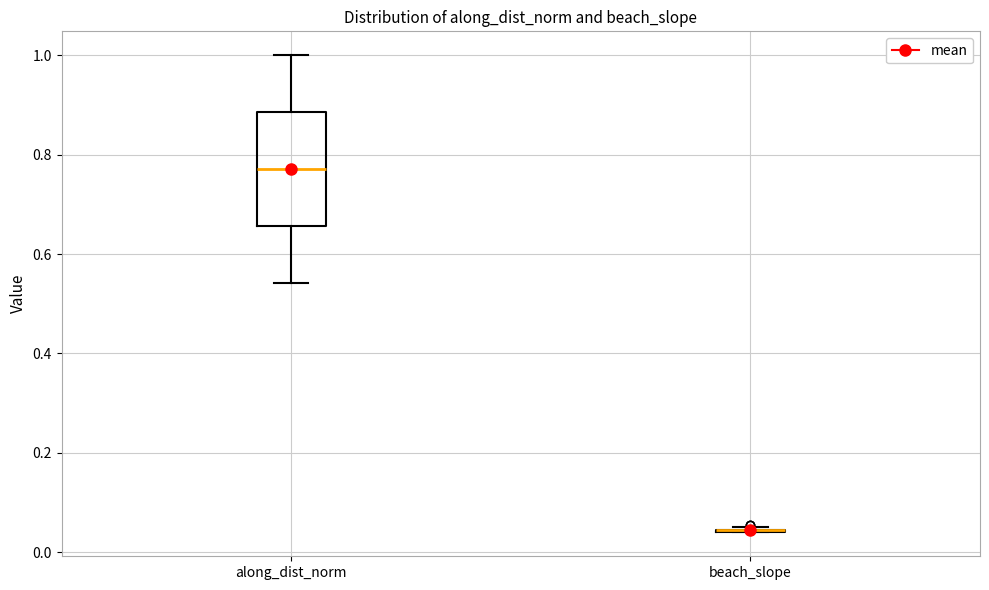

Where is the lower edge of the box for along_dist_norm on the y-axis? The values are not printed on the chart, so give them approximately, as read against the axis.

0.66